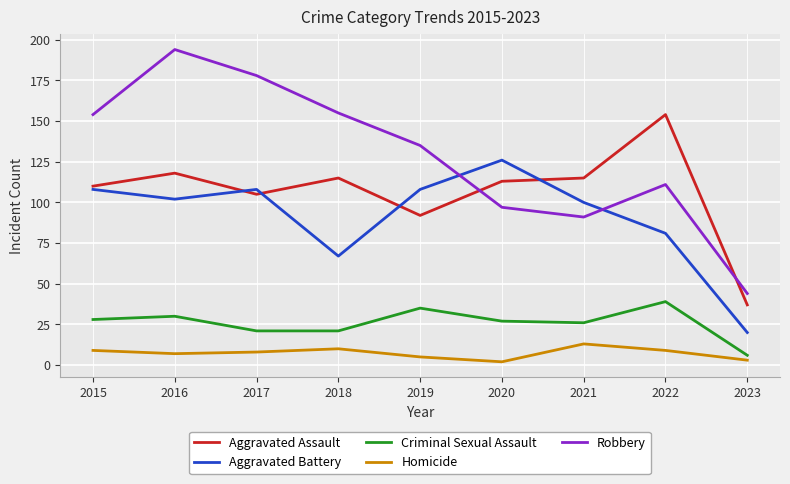

In Aggravated Assault, how many points are higher than both neighbors (excluding endpoints)?

3